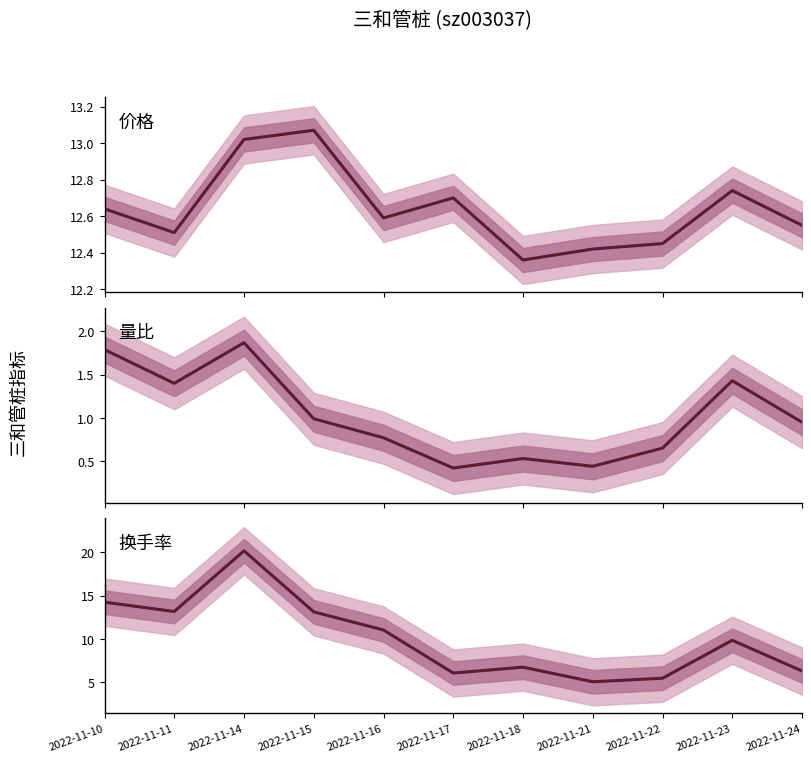

True or false: 换手率 and 量比 cross at least once.

False